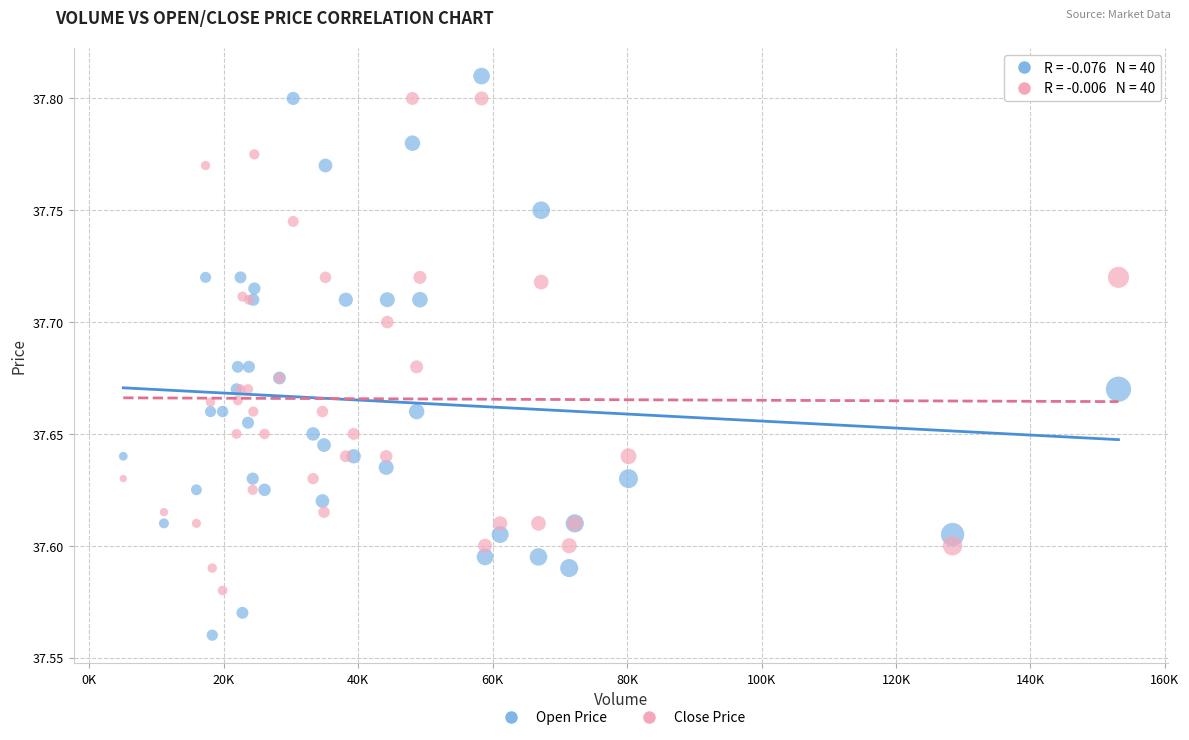

Which series has the largest Y range (max minus min)?

Open Price